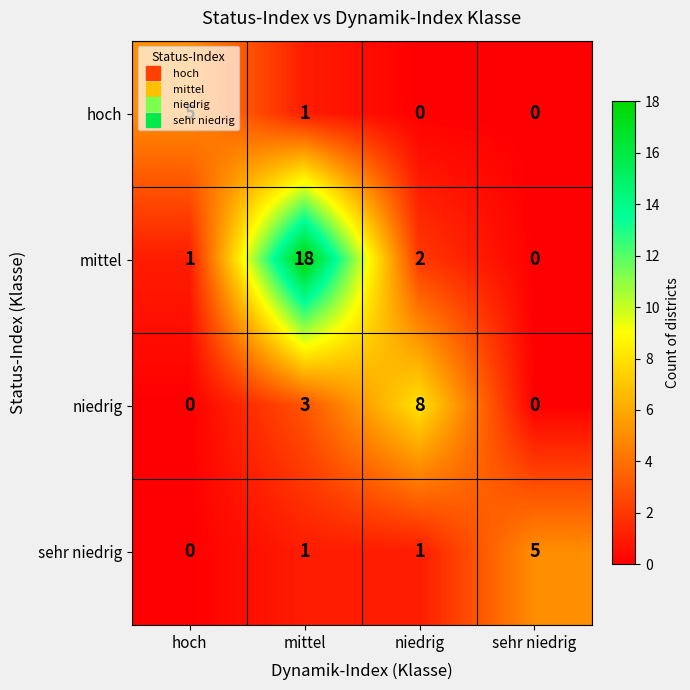

Count the number of categories in the chart.

4